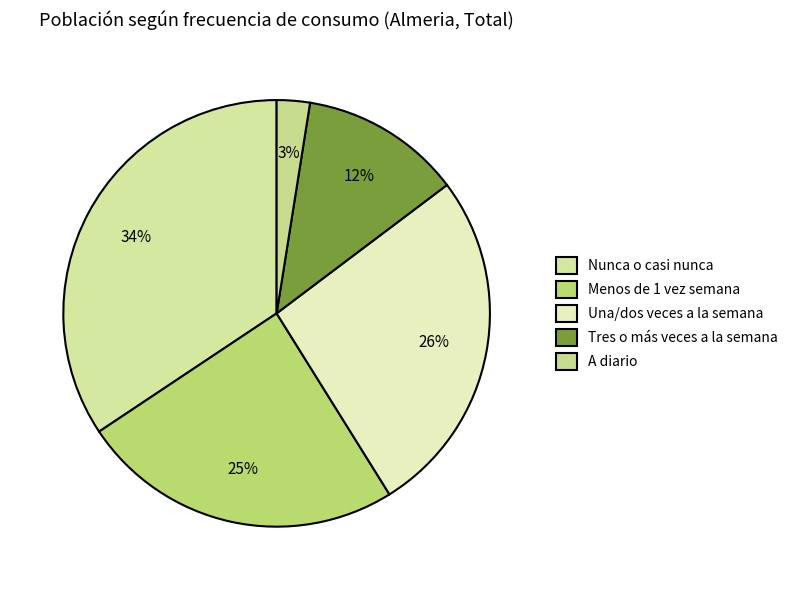

The A diario slice represents 3% of the pie. True or false?

True